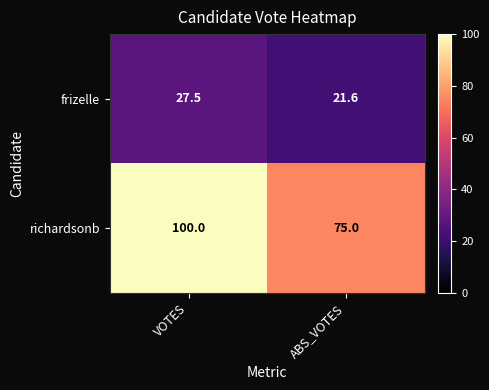

The value of richardsonb at ABS_VOTES is 107.6. True or false?

False